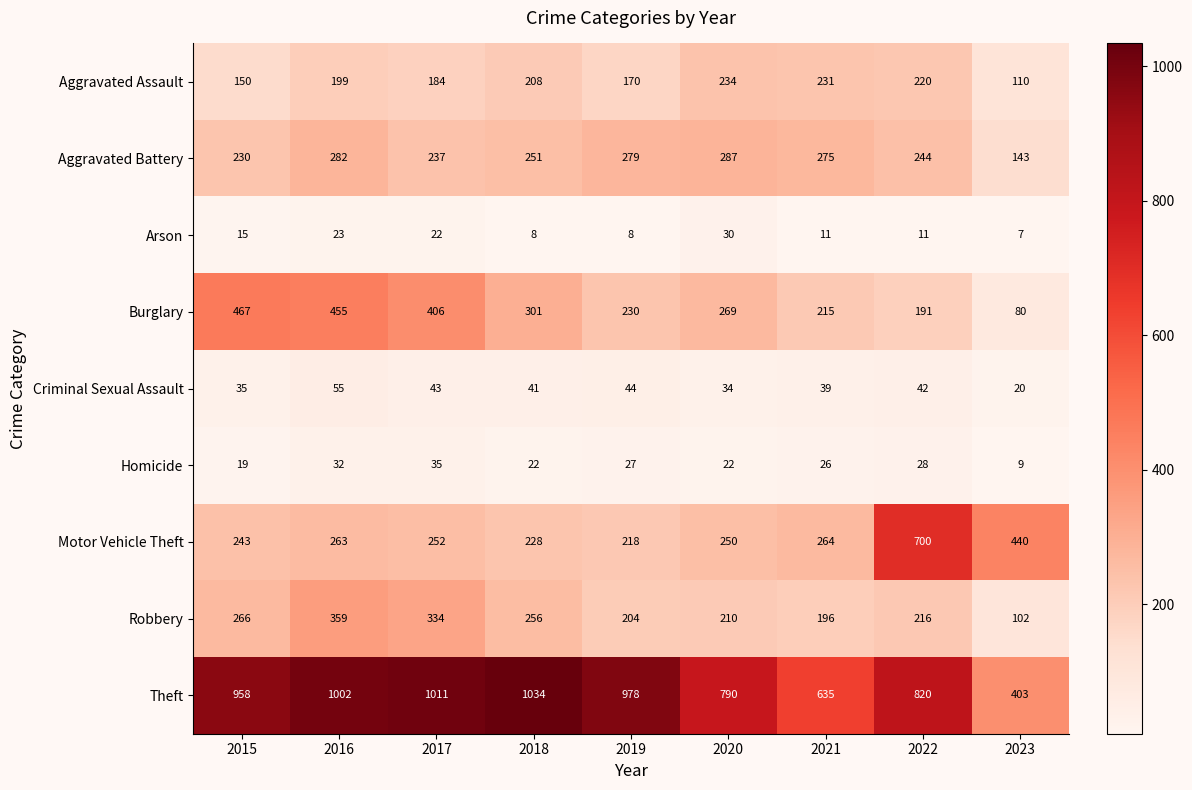

Which category has the highest value across all series?

2018